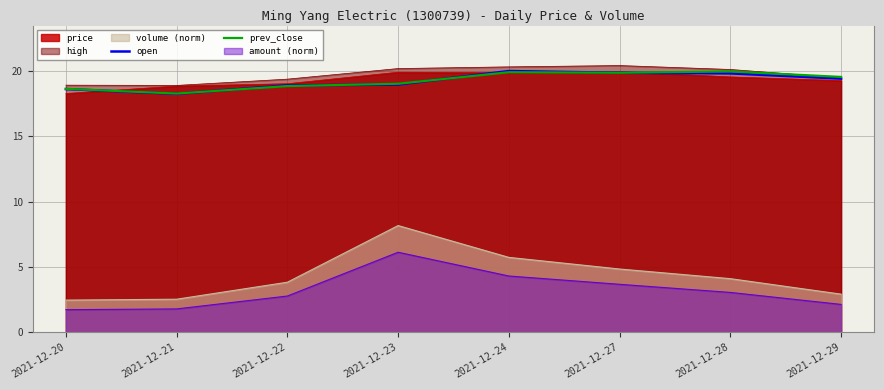

True or false: prev_close and volume (norm) cross at least once.

False